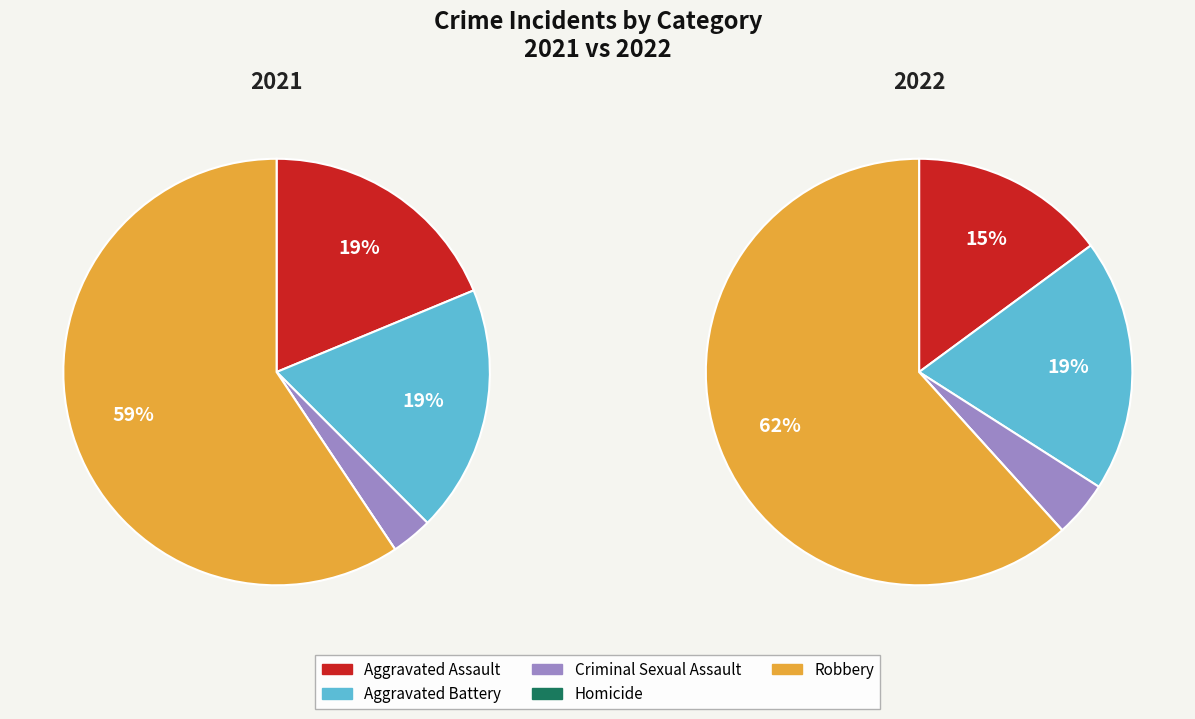

The Homicide slice represents 0% of the pie. True or false?

True